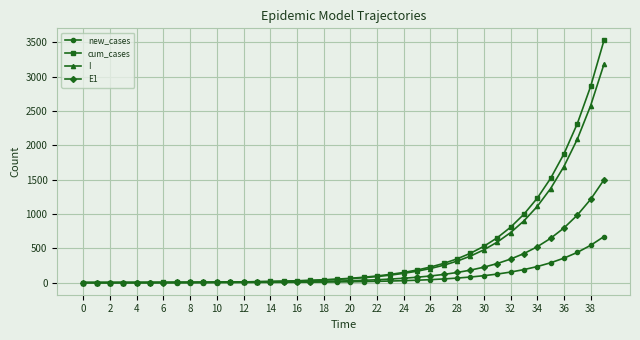

What is the difference between the maximum and minimum values in the E1 series?

1496.2